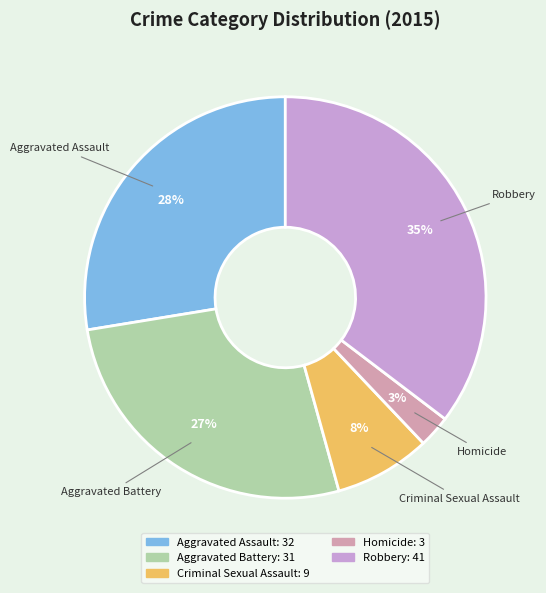

True or false: Criminal Sexual Assault accounts for 1% of the total.

False